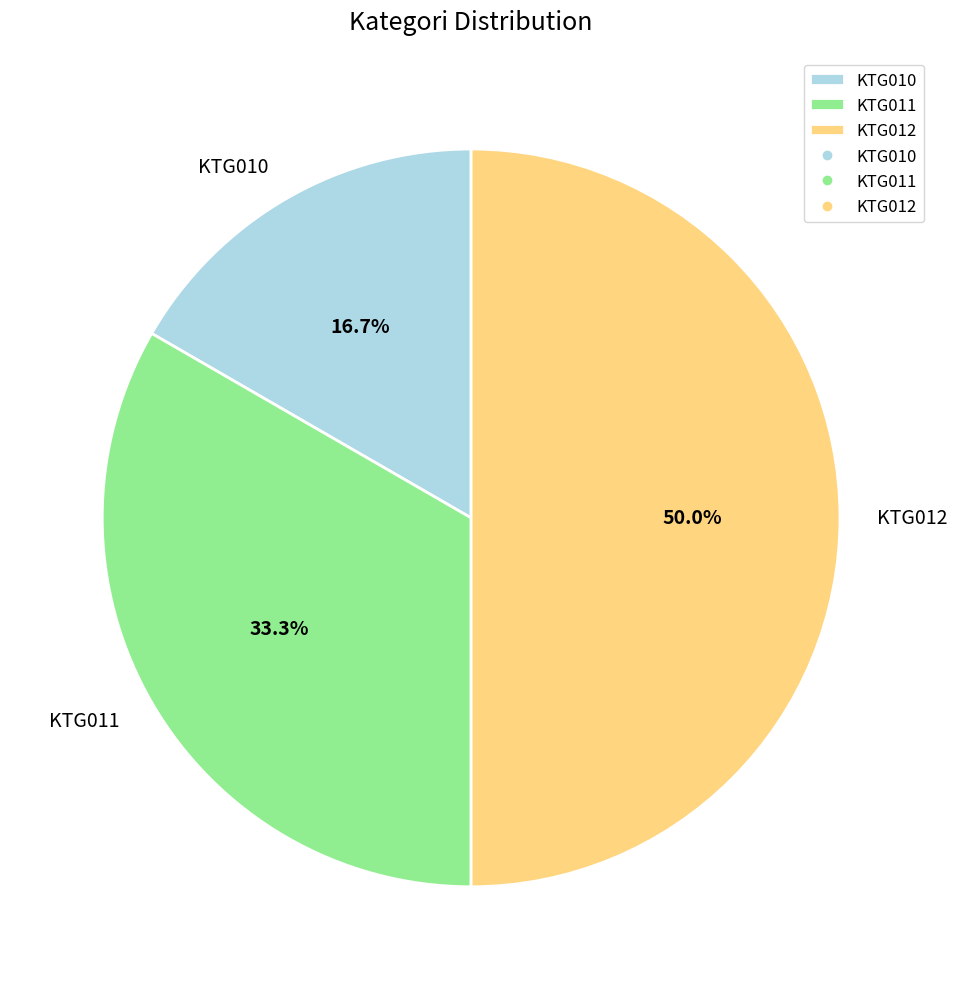

Does KTG011 represent more than half of the total?

No